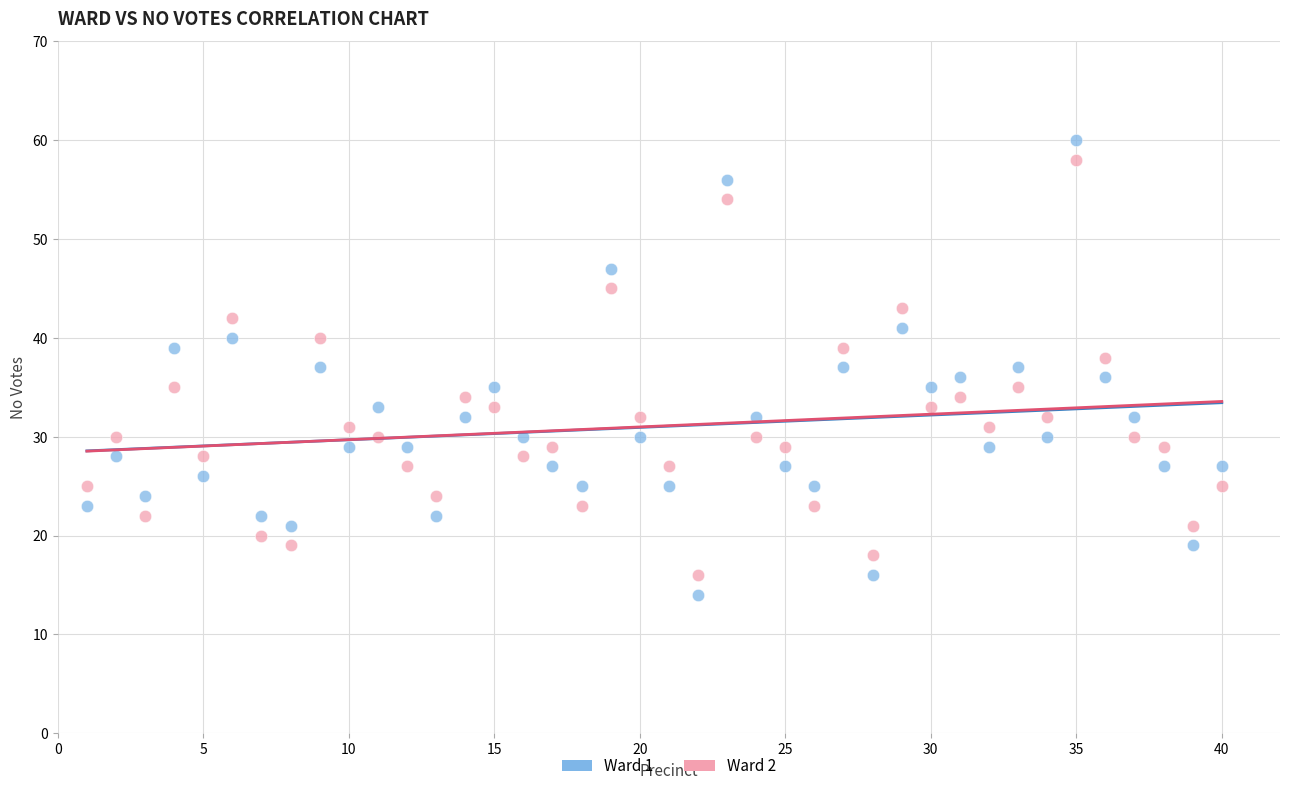

Across all data points, what is the range of Y values (max minus min)?

46